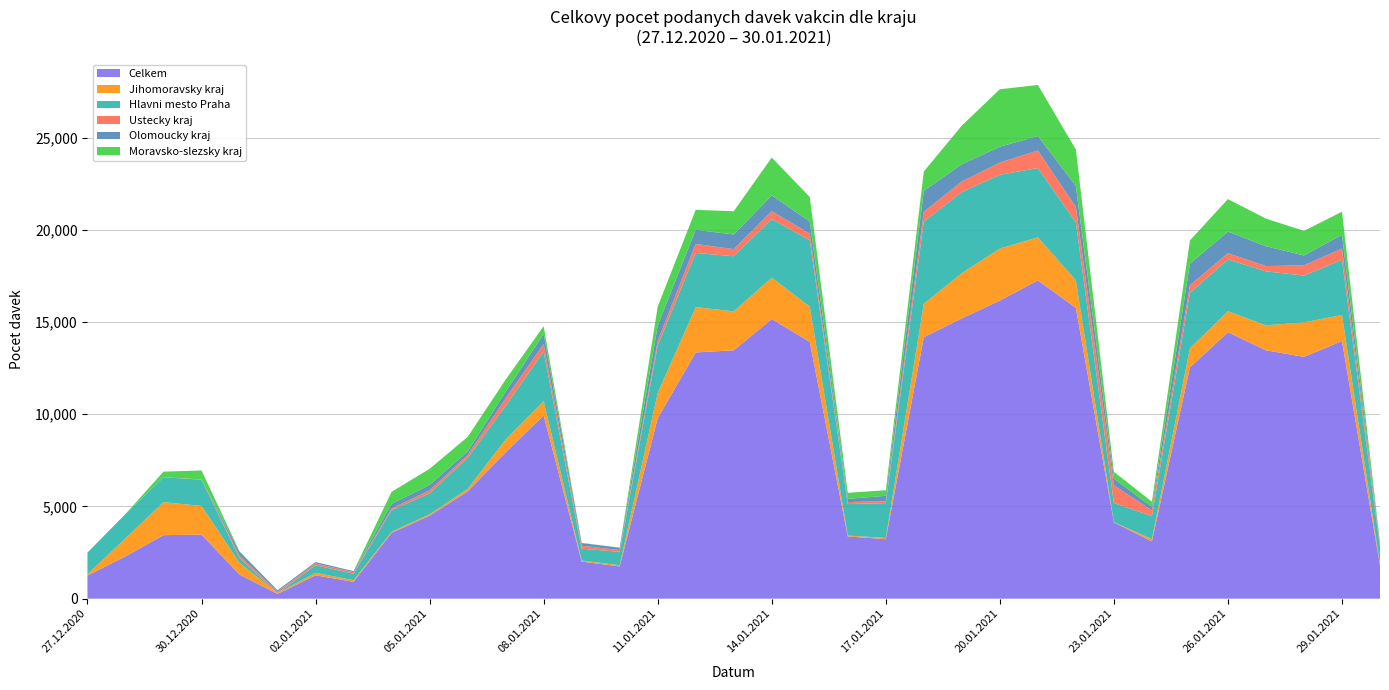

Reading left to right, extract all data points from this chart.

Hlavni mesto Praha: 1177	1323	1348	1419	258	0	409	354	1174	1142	1683	1825	2698	644	723	2584	2938	2988	3173	3599	1705	1888	4453	4401	3998	3759	3141	1035	1246	3014	2806	2926	2534	2994	909
Ustecky kraj: 0	0	0	17	130	89	94	79	86	158	152	404	403	159	96	243	487	385	429	360	108	100	537	567	664	948	840	963	310	411	344	286	554	610	151
Jihomoravsky kraj: 72	973	1789	1554	639	30	138	86	61	77	132	691	778	55	68	1359	2456	2112	2245	1910	50	67	1808	2452	2821	2330	1496	12	126	1029	1137	1353	1873	1409	74
Olomoucky kraj: 0	0	0	0	211	79	78	61	254	296	196	356	548	145	132	834	770	793	862	660	174	296	1136	937	858	789	1134	364	194	1167	1168	1076	538	743	76
Moravsko-slezsky kraj: 1	0	306	485	24	0	0	0	652	872	789	660	415	12	0	1026	1080	1261	2048	1328	328	301	1046	2095	3115	2767	1976	366	280	1263	1760	1498	1333	1254	42
Celkem: 1250	2296	3444	3475	1306	260	1266	914	3566	4495	5816	7938	9928	2012	1746	9786	13349	13465	15157	13921	3374	3226	14179	15196	16161	17257	15763	4138	3104	12539	14447	13466	13108	13969	1798